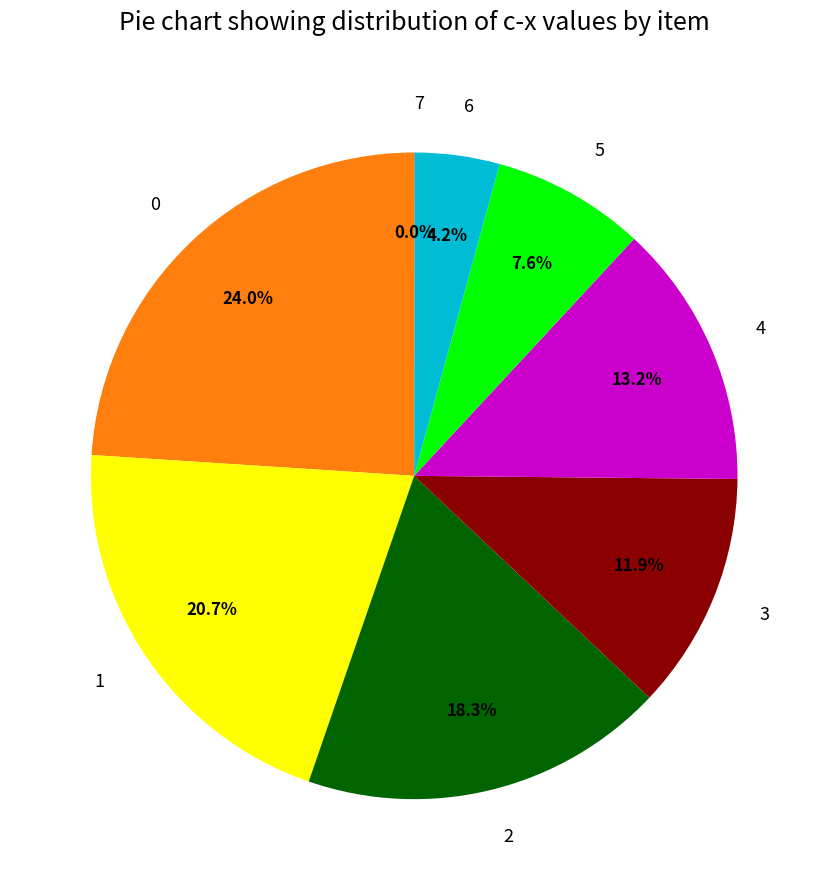

Is 0 the majority of the pie?

No